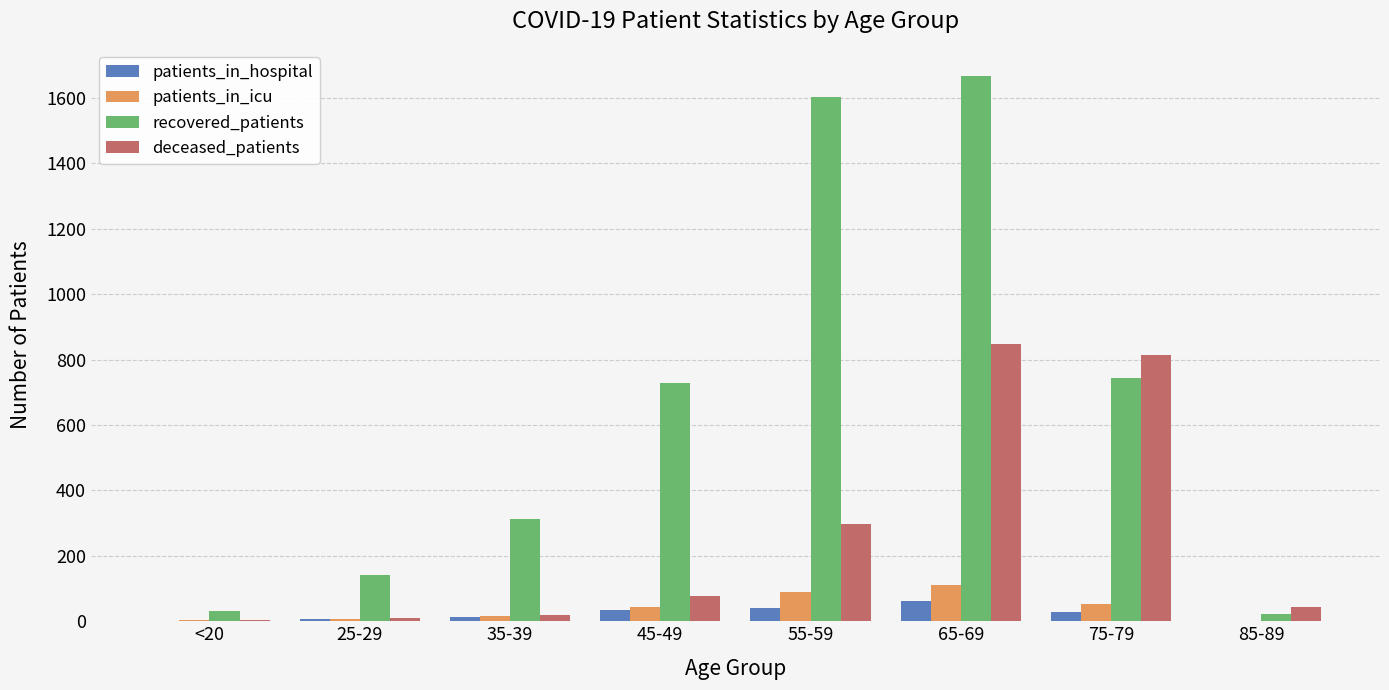

At which category is the sum across all series the highest?

65-69